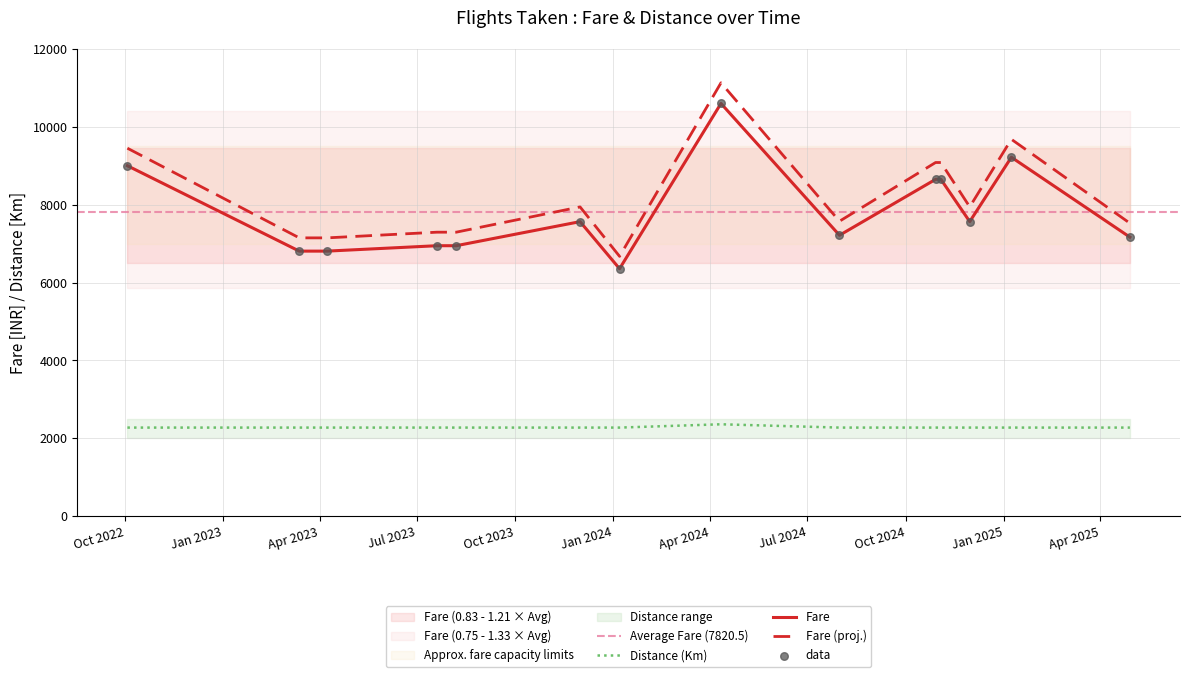

What is the maximum value for Distance (Km)?

2360.0